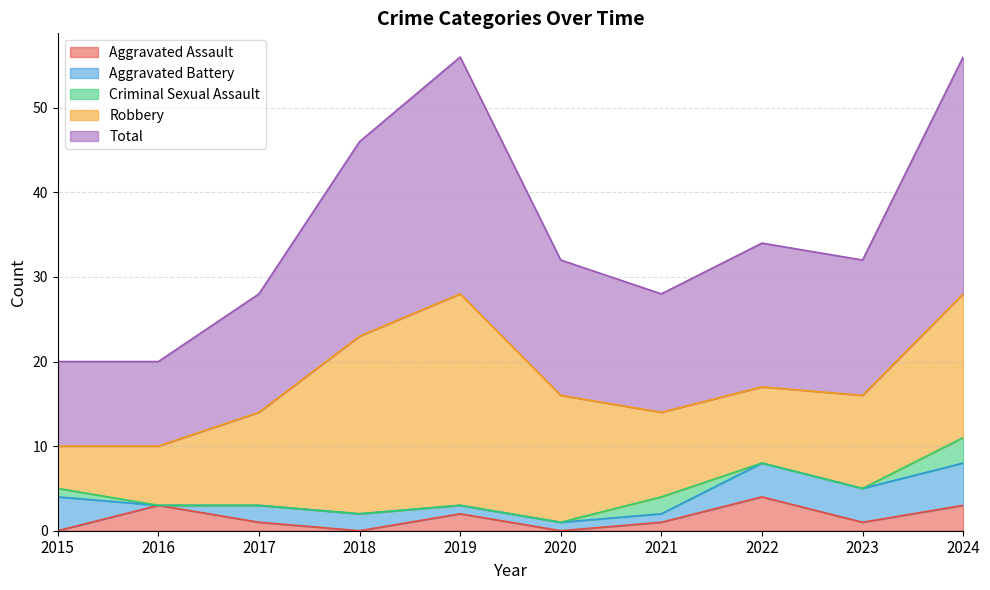

The Aggravated Battery series shows 1 at 2020. True or false?

False